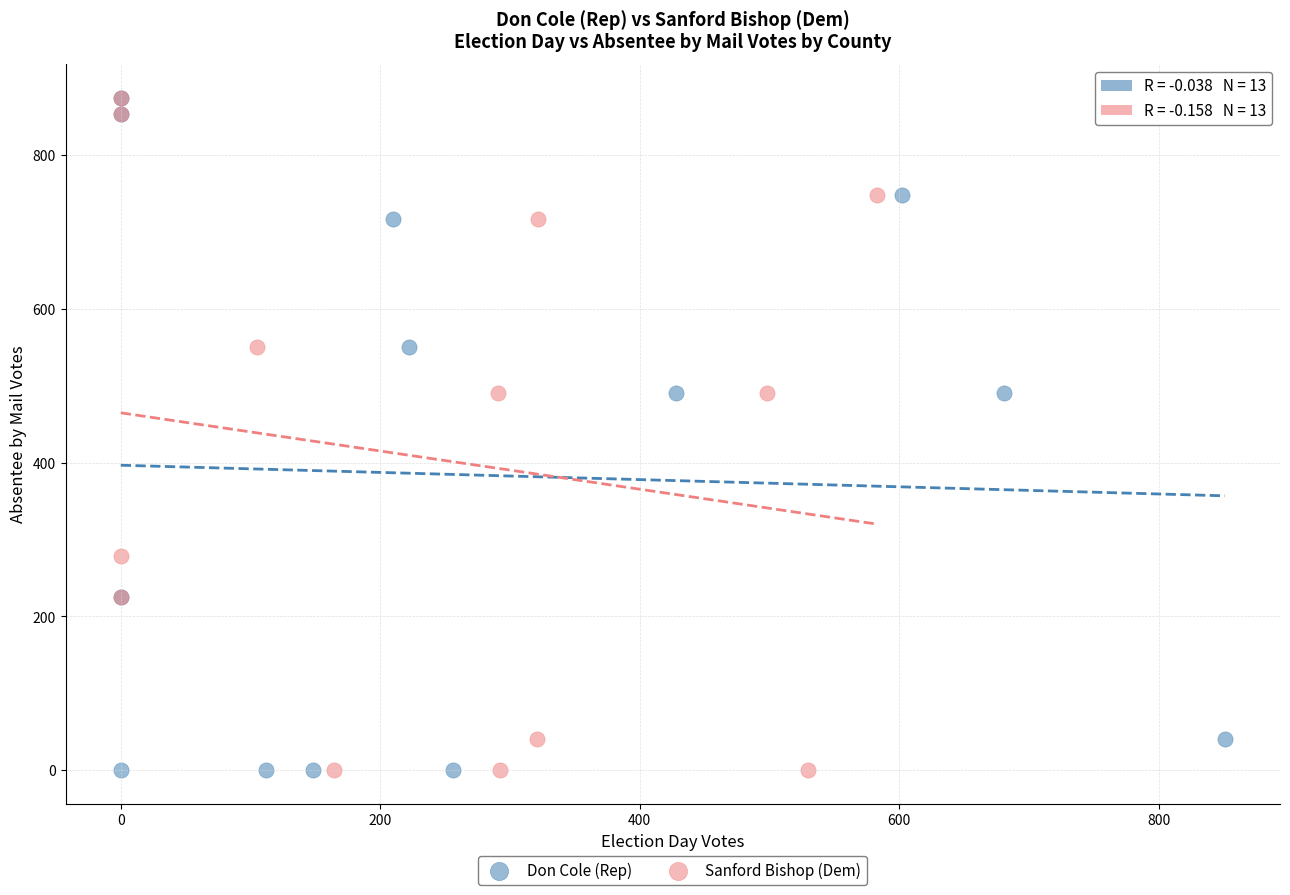

What are all the series names shown in the legend?

Don Cole (Rep), Sanford Bishop (Dem)